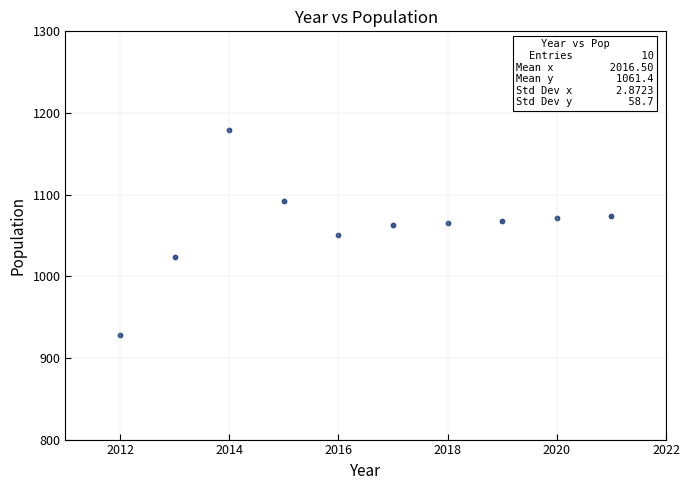

What is the average Y value?

1061